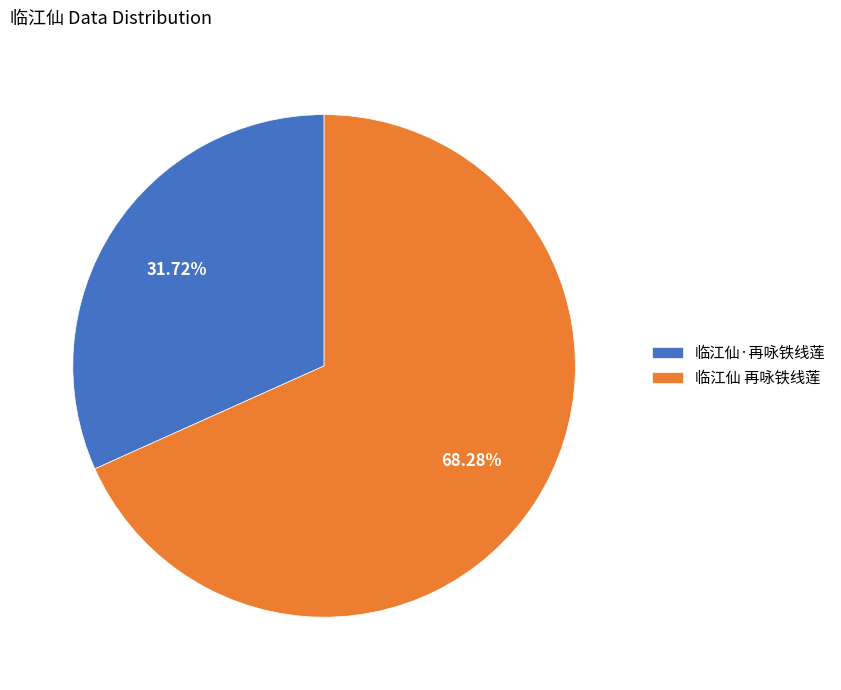

How many slices are in this pie chart?

2